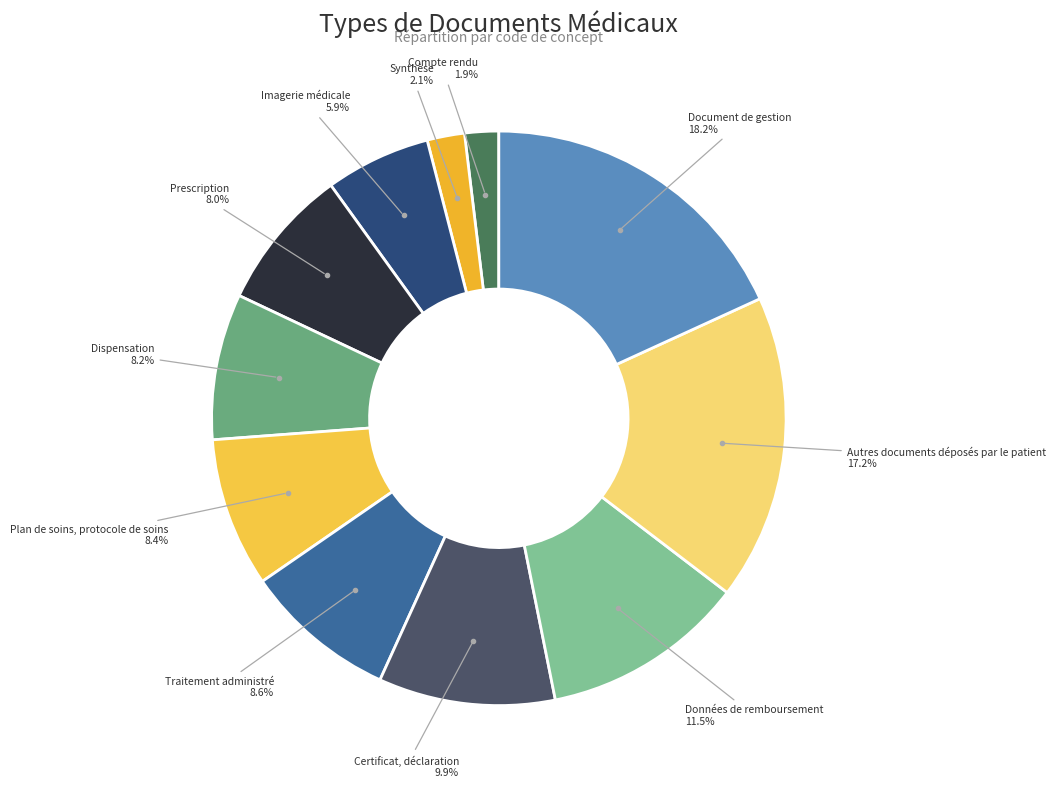

Count the number of slices in the pie.

11